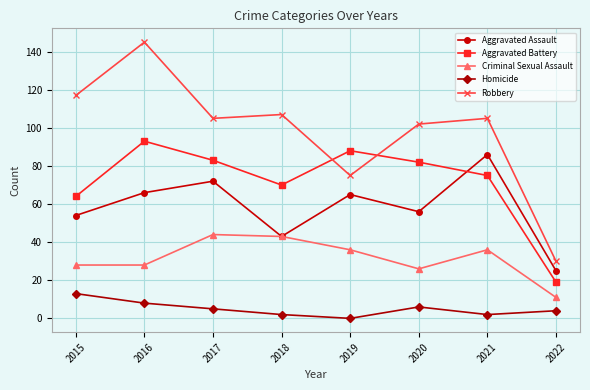

At which category does Robbery reach its first local peak?

2016